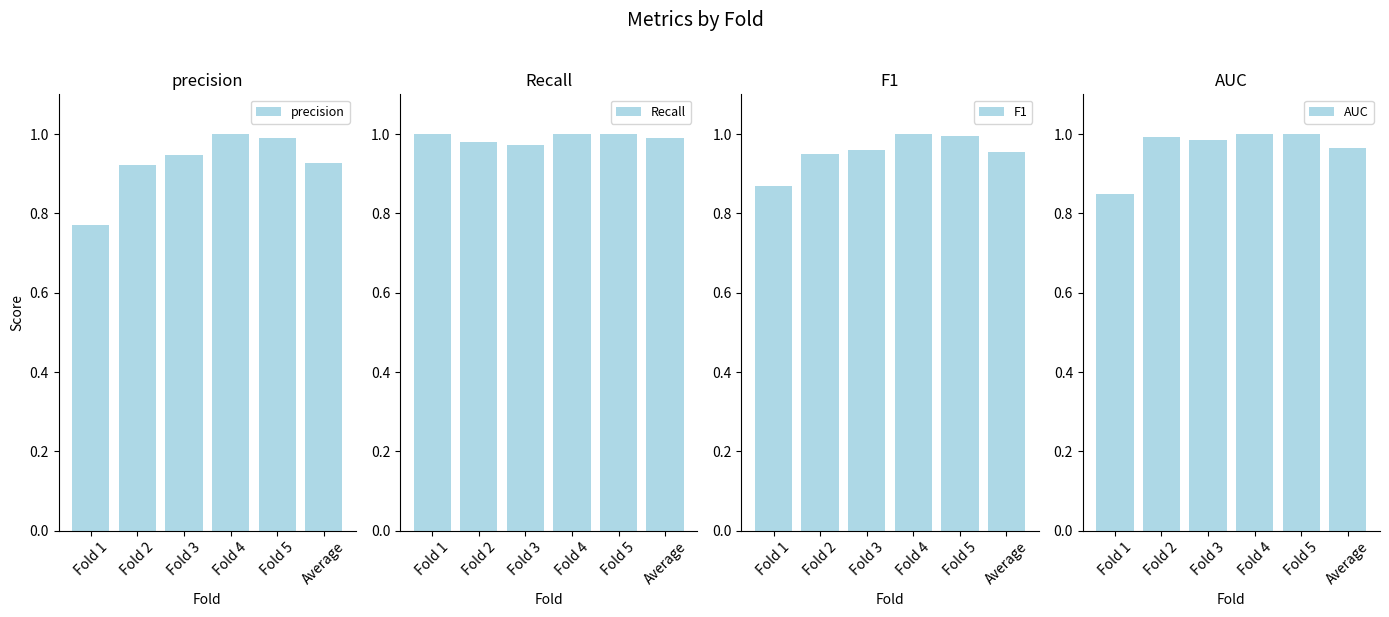

What is the label of the 6th bar from the left?

Average